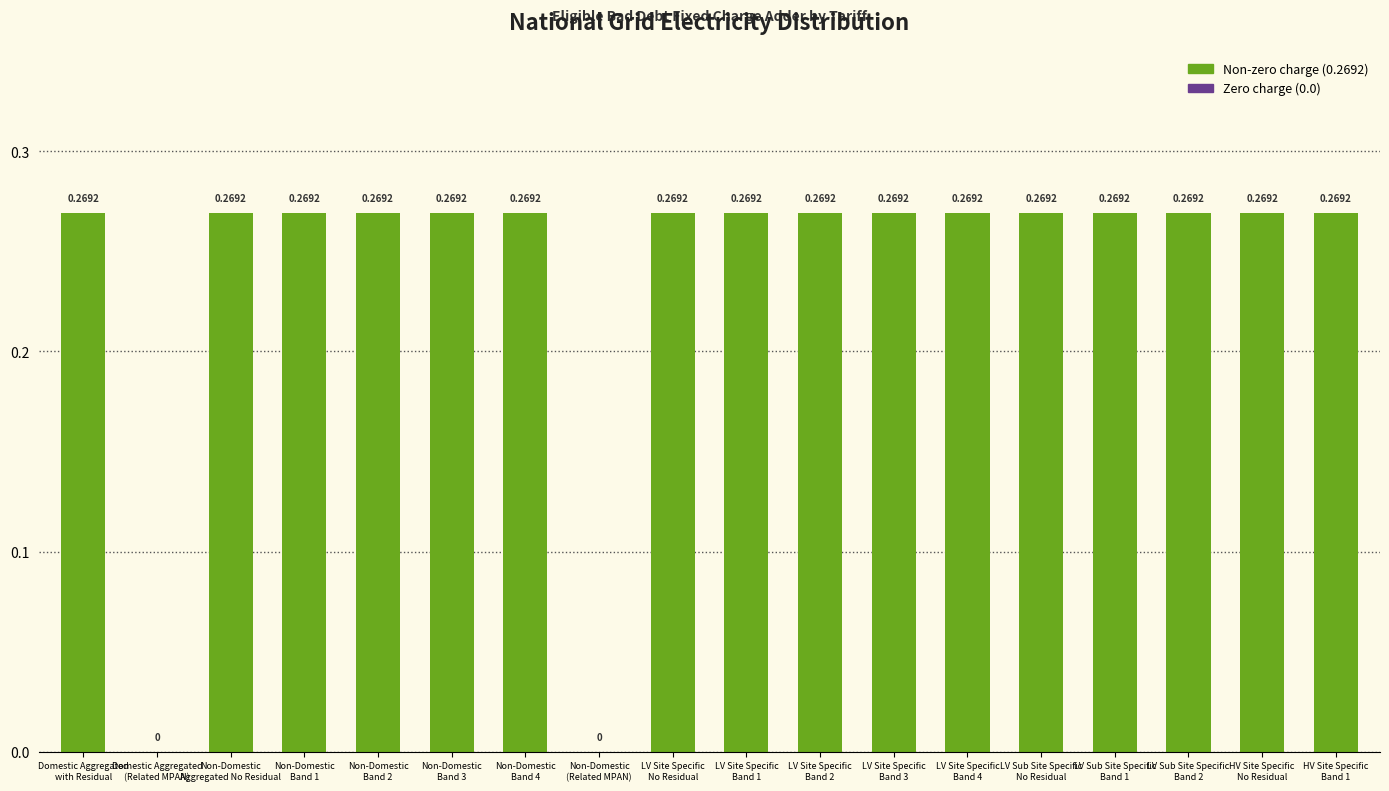

Are the bars horizontal?

No